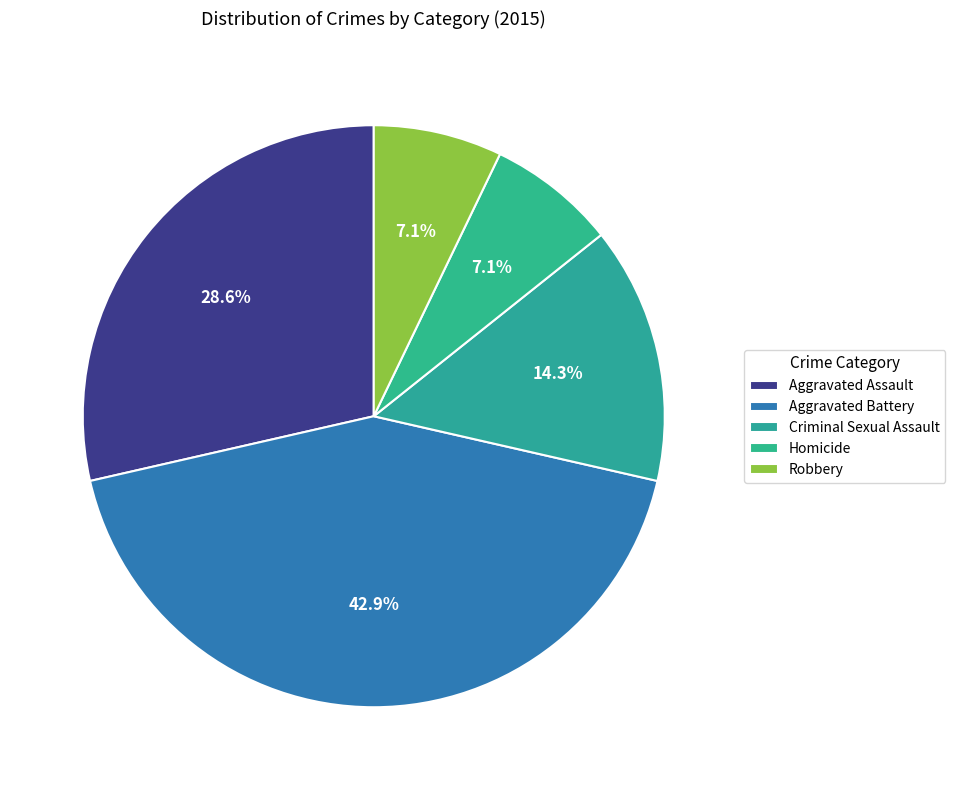

Combined, what portion of the pie is Criminal Sexual Assault and Robbery?

21.4%